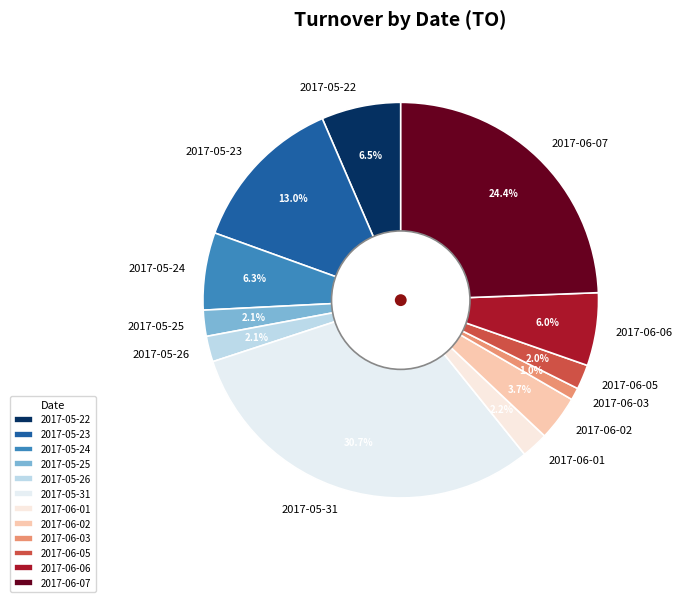

Which category has the smallest portion of the pie?

2017-06-03